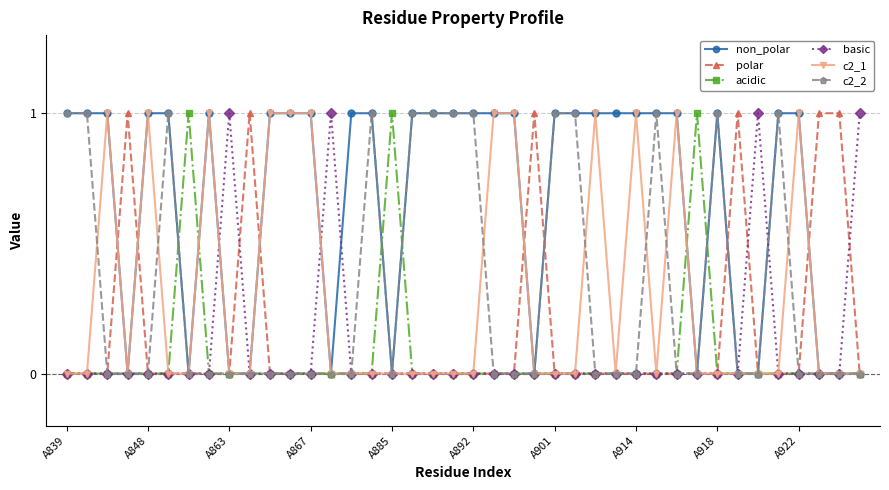

Which series has the largest total across all categories?

non_polar